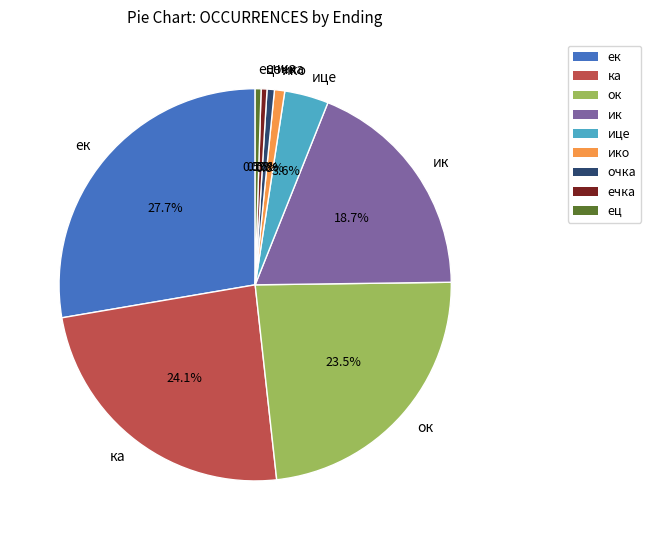

How many segments does this pie chart have?

9